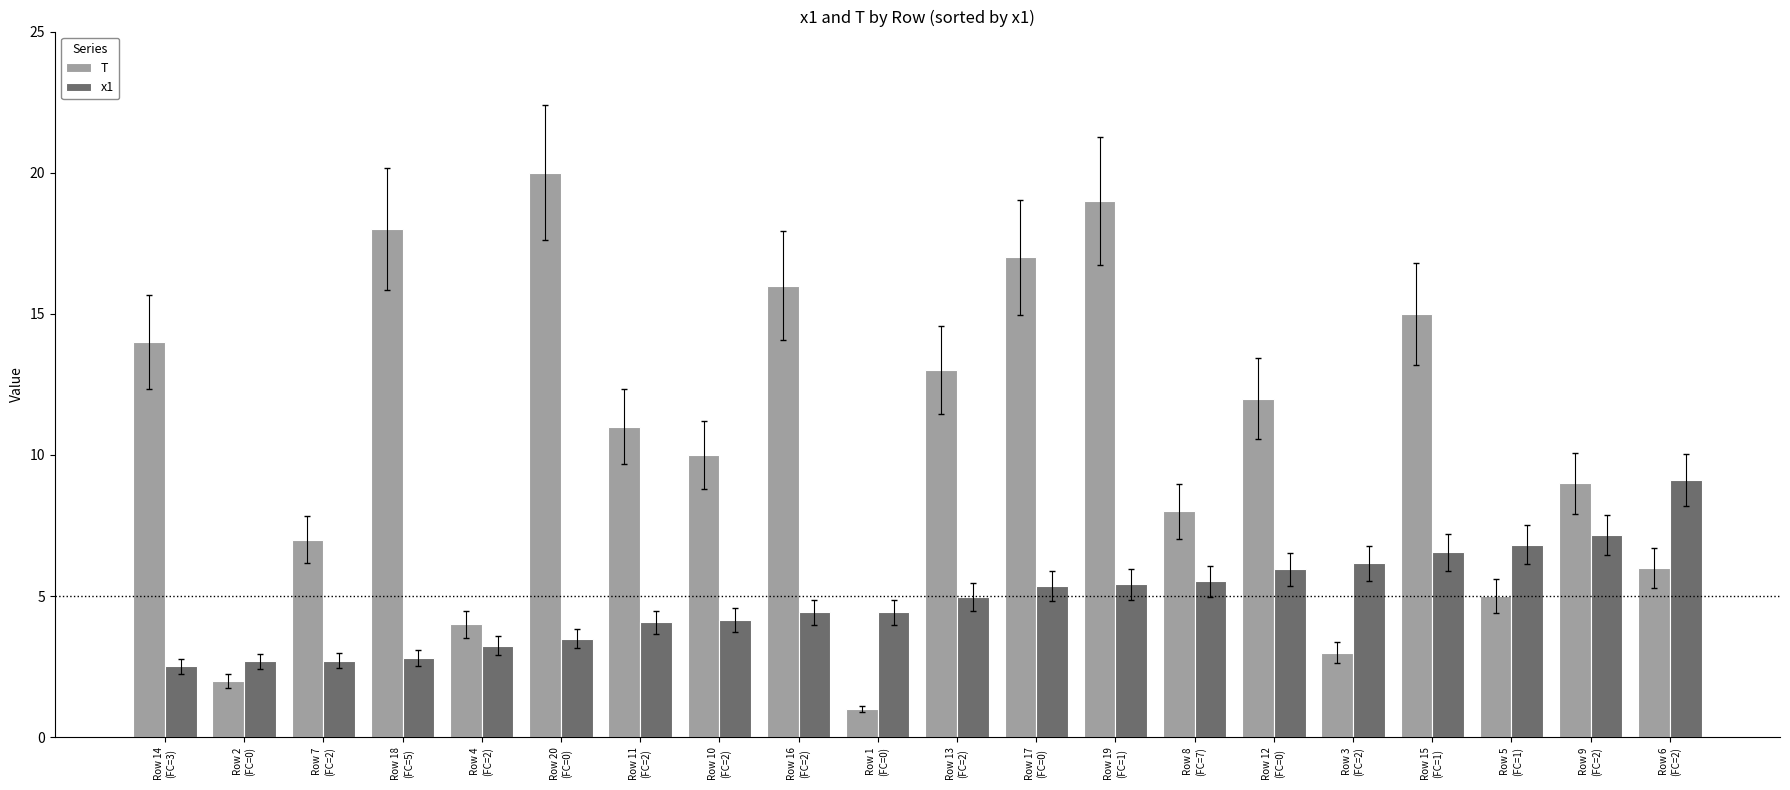

Which series changed the most between Row 2
(FC=0) and Row 19
(FC=1)?

T